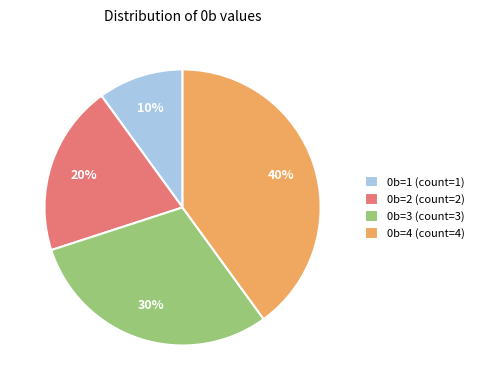

Rank the categories by value from lowest to highest.

0b=1 (count=1), 0b=2 (count=2), 0b=3 (count=3), 0b=4 (count=4)